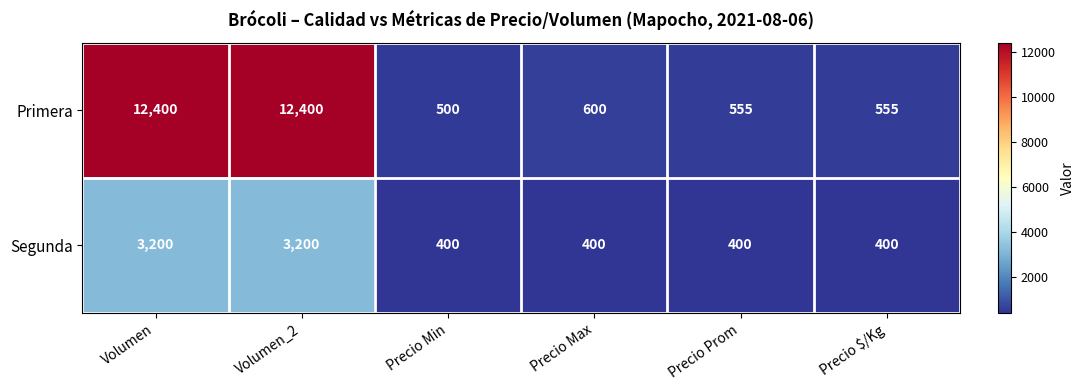

The Primera series shows 12400 at Volumen_2. True or false?

True